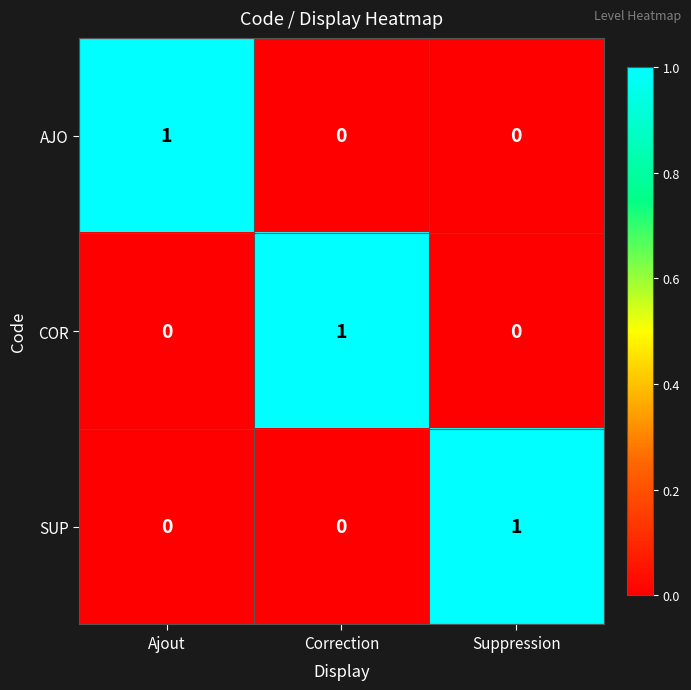

Is the value of SUP at Suppression greater than the value of AJO at Suppression?

Yes